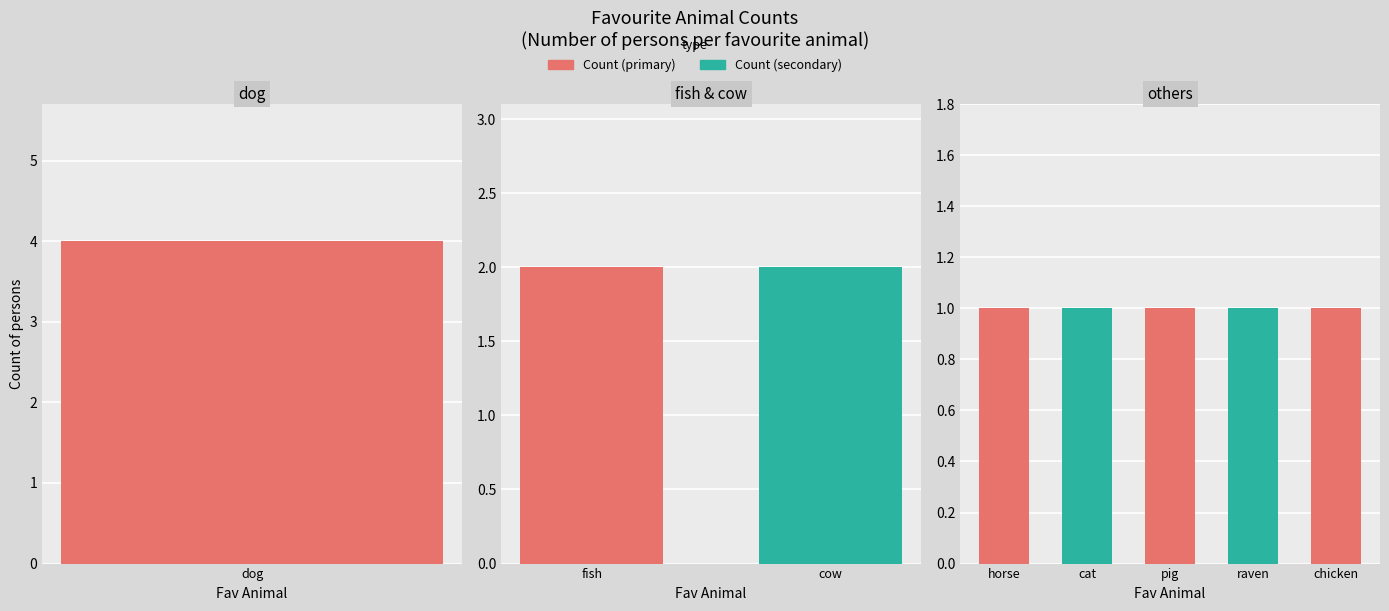

Which category has the lowest value across all series?

cat